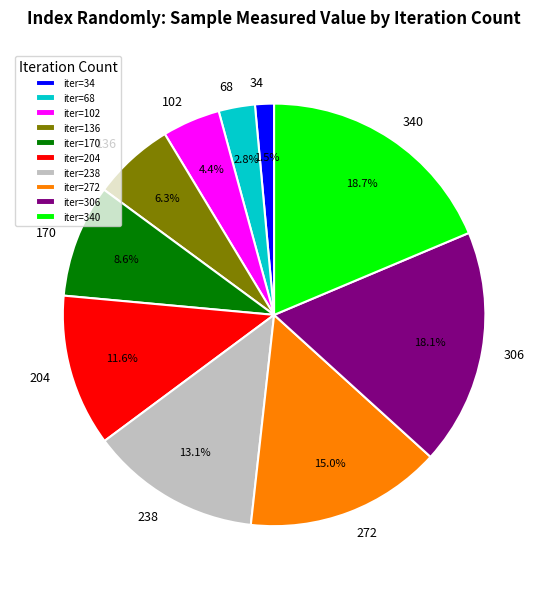

The 102 slice represents 13% of the pie. True or false?

False